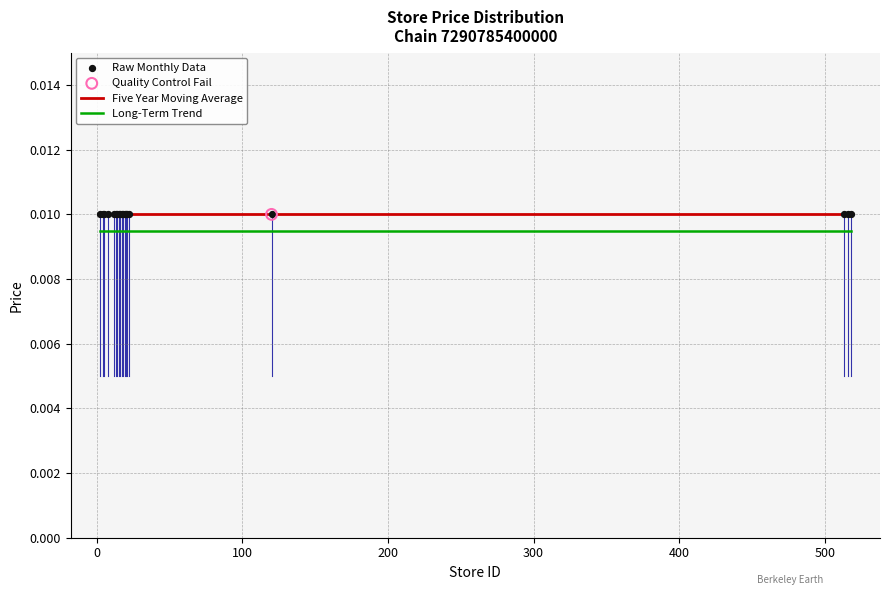

True or false: Five Year Moving Average and Long-Term Trend cross at least once.

False